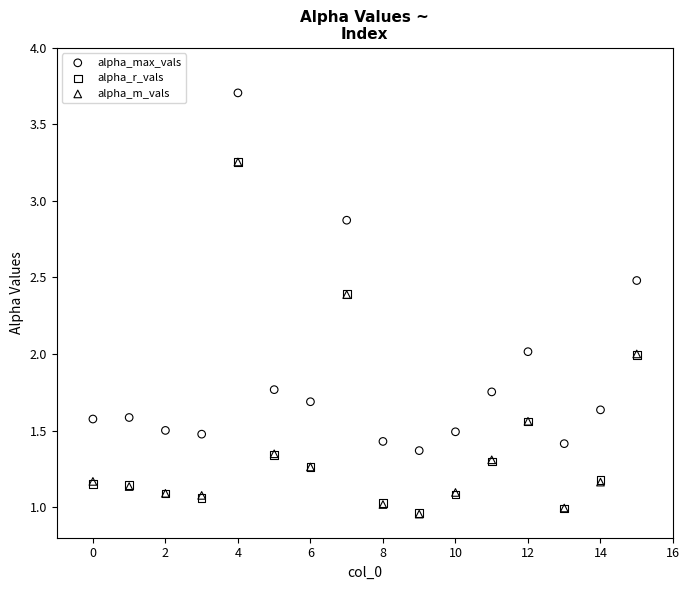

Which series has the widest spread of Y values?

alpha_max_vals